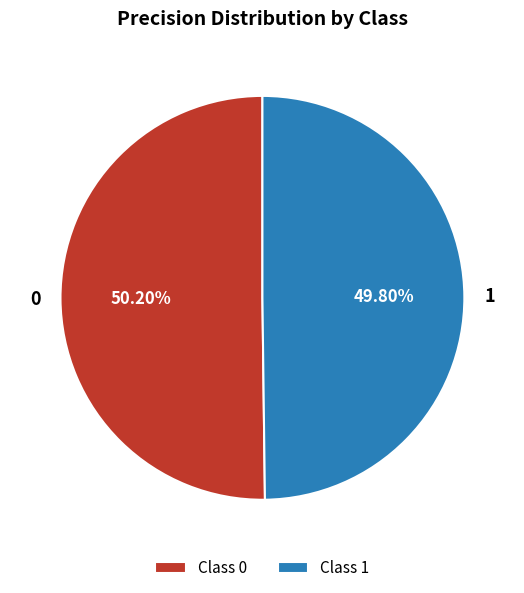

Is there a majority slice in this chart?

Yes